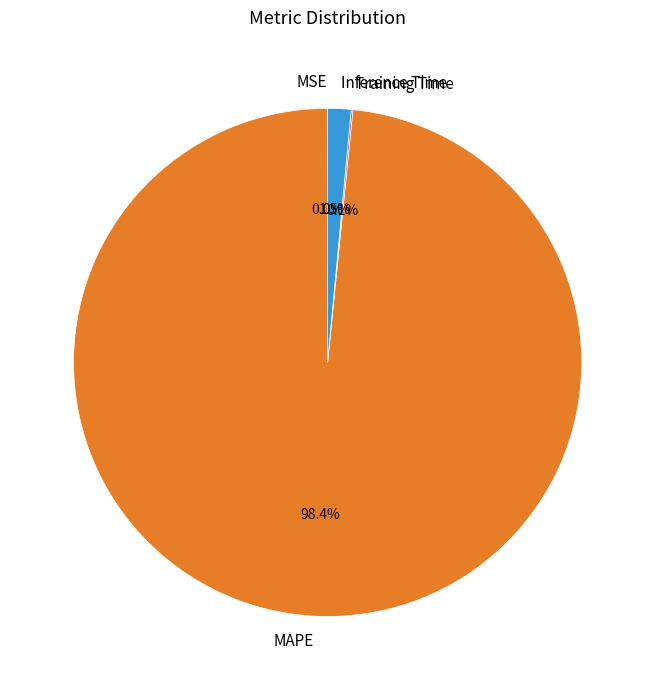

What is the largest slice in the pie chart?

MAPE